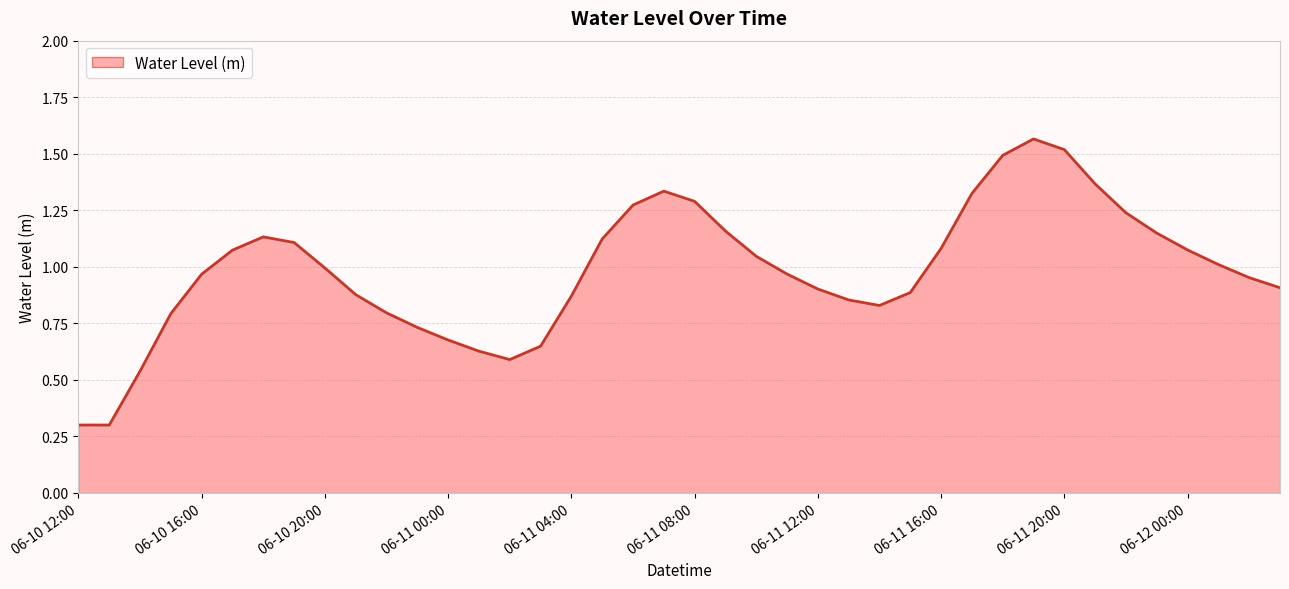

What is the minimum value shown in the chart?

0.3